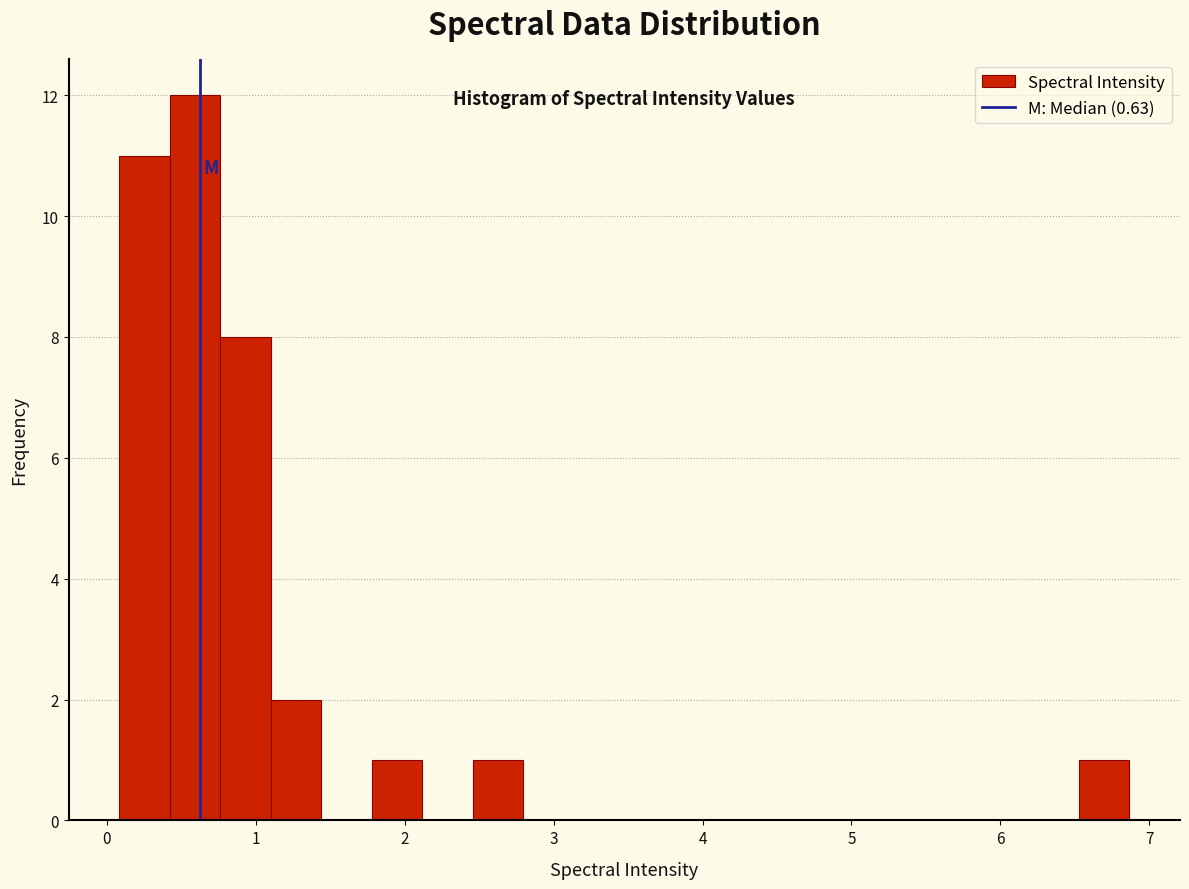

Around what value on the x-axis is the tallest bar? Give the approximate position of its centre, as read against the axis.

0.6